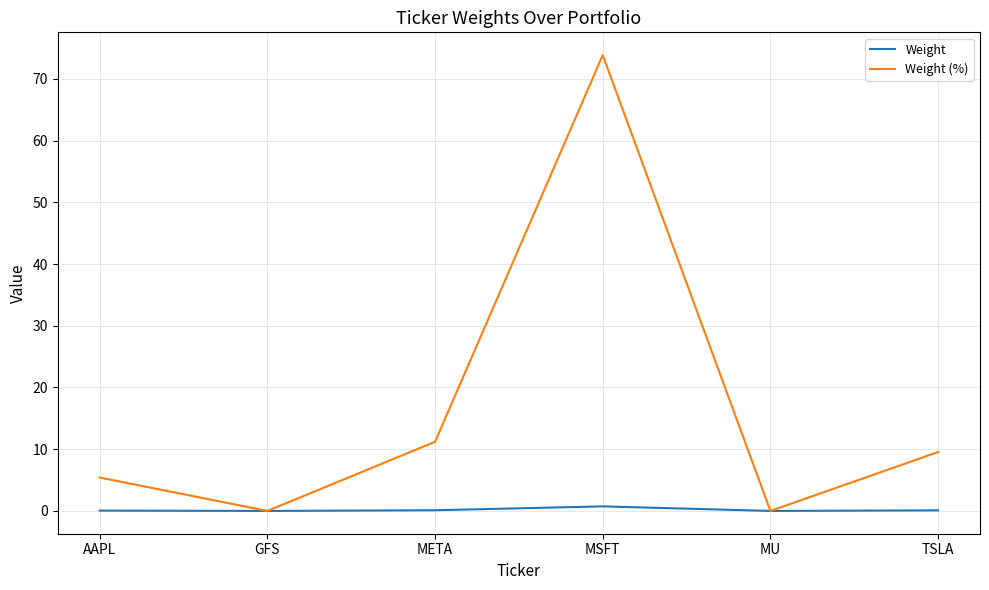

What is the average value of the Weight (%) series?

16.7